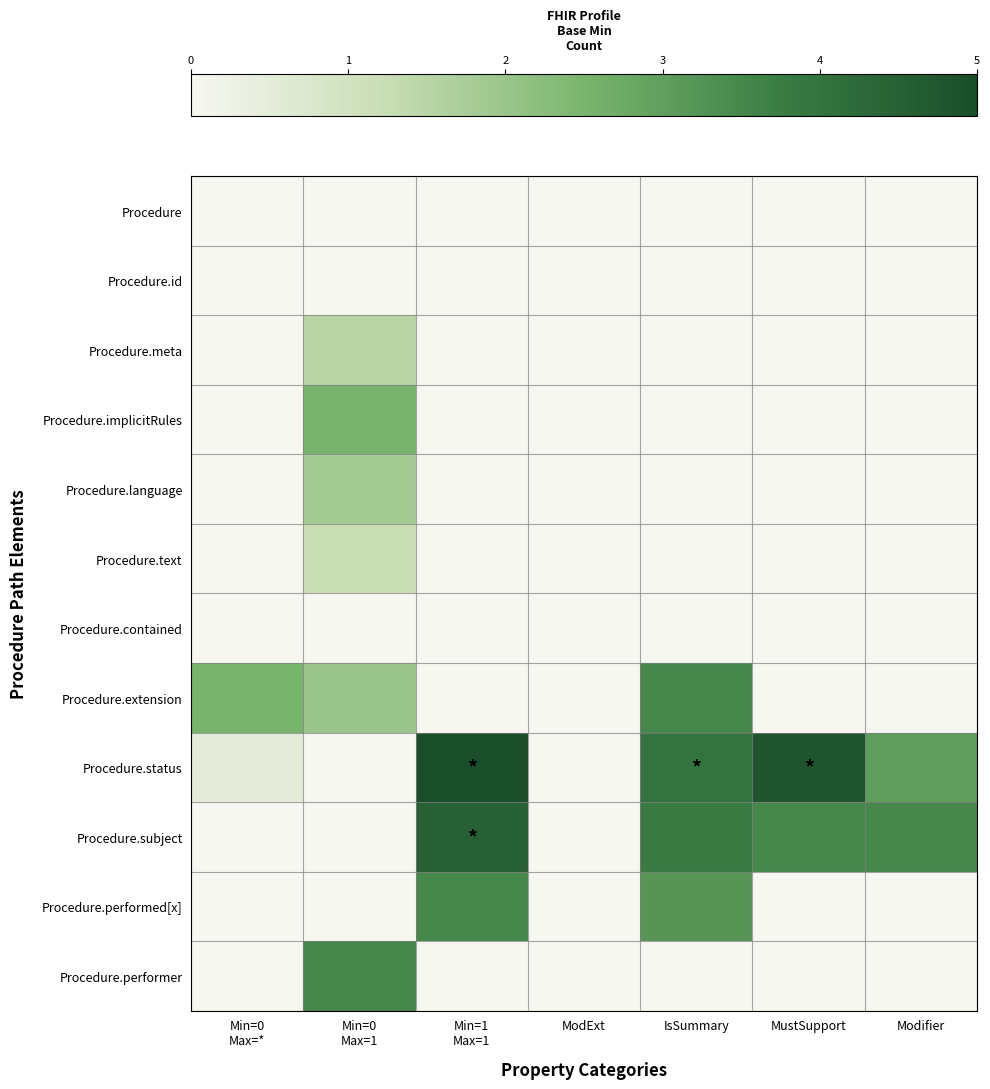

At how many categories does at least one series exceed 0?

6